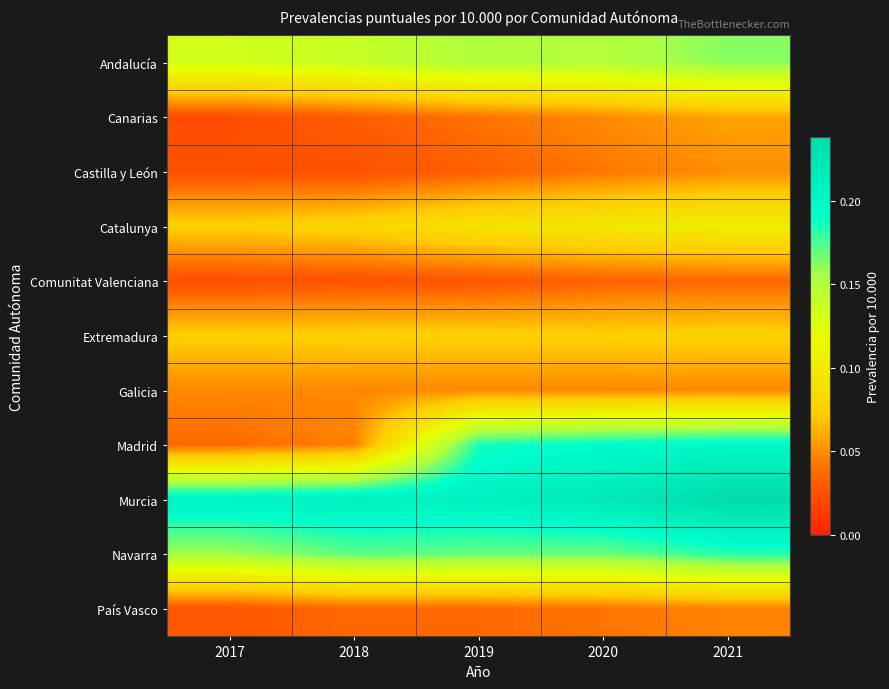

Reading right to left, transcribe all the data shown in this chart.

Andalucía: 2021=0.2	2020=0.1	2019=0.2	2018=0.1	2017=0.1
Canarias: 2021=0.1	2020=0.0	2019=0.0	2018=0.0	2017=0.0
Castilla y León: 2021=0.1	2020=0.0	2019=0.0	2018=0.0	2017=0.0
Catalunya: 2021=0.1	2020=0.1	2019=0.1	2018=0.1	2017=0.1
Comunitat Valenciana: 2021=0.0	2020=0.0	2019=0.0	2018=0.0	2017=0.0
Extremadura: 2021=0.1	2020=0.1	2019=0.1	2018=0.1	2017=0.1
Galicia: 2021=0.0	2020=0.0	2019=0.0	2018=0.0	2017=0.0
Madrid: 2021=0.2	2020=0.2	2019=0.2	2018=0.0	2017=0.0
Murcia: 2021=0.2	2020=0.2	2019=0.2	2018=0.2	2017=0.2
Navarra: 2021=0.2	2020=0.2	2019=0.2	2018=0.2	2017=0.2
País Vasco: 2021=0.0	2020=0.0	2019=0.0	2018=0.0	2017=0.0